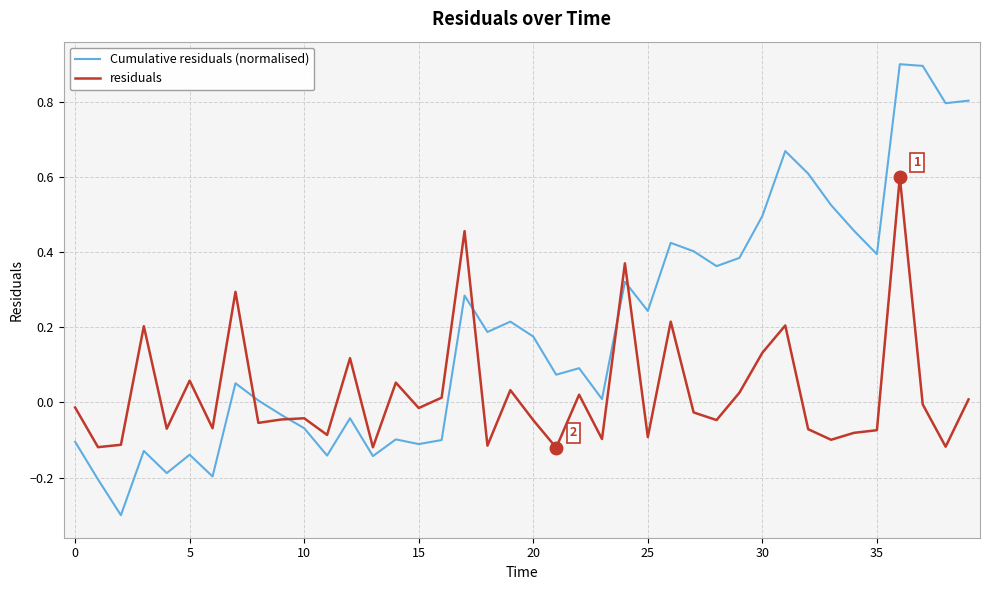

How many series are shown in this chart?

2